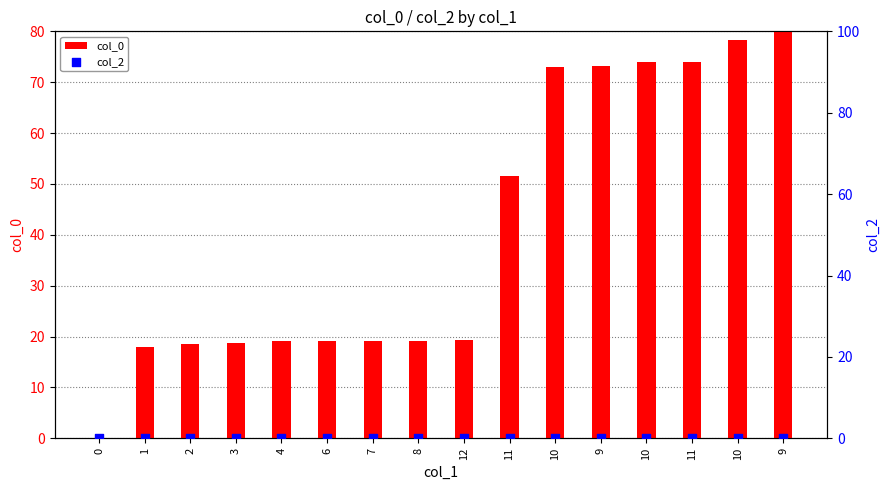

At which category is the sum across all series the highest?

9